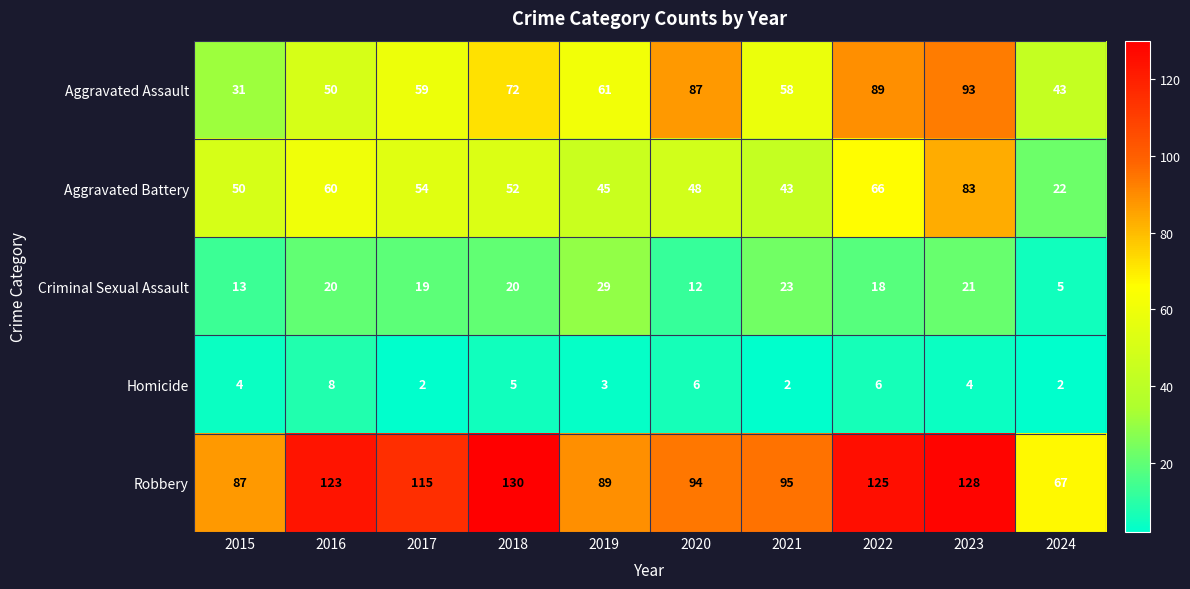

The Homicide series shows 6 at 2020. True or false?

True